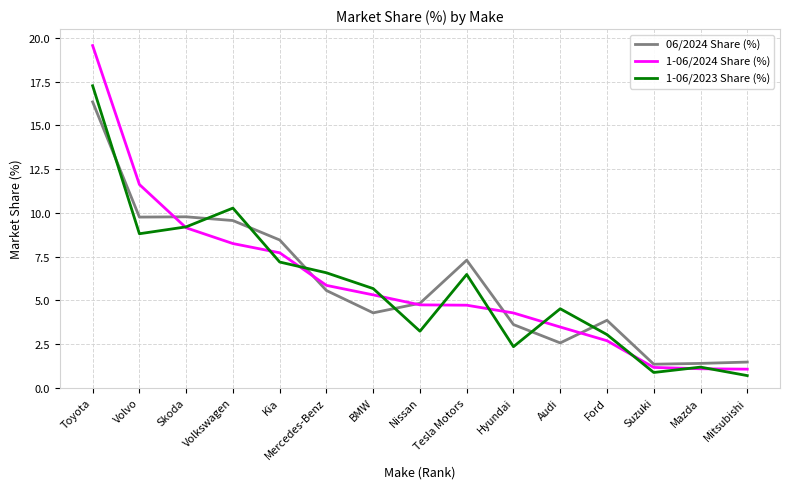

After their last crossing, which series has the higher values: 1-06/2023 Share (%) or 06/2024 Share (%)?

06/2024 Share (%)